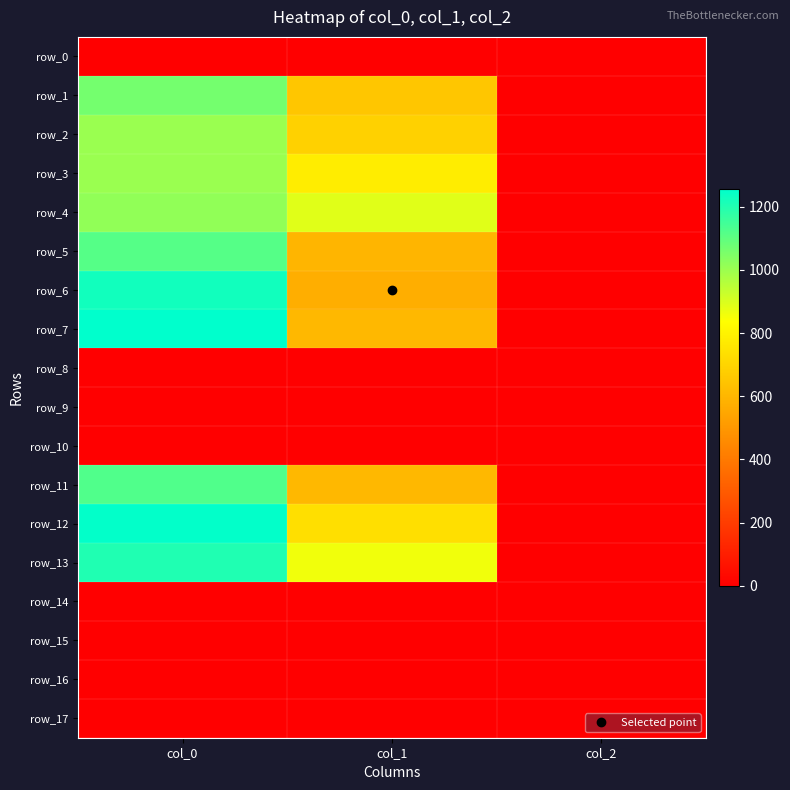

What is the difference between the row_3 values at col_0 and col_1?

223.7